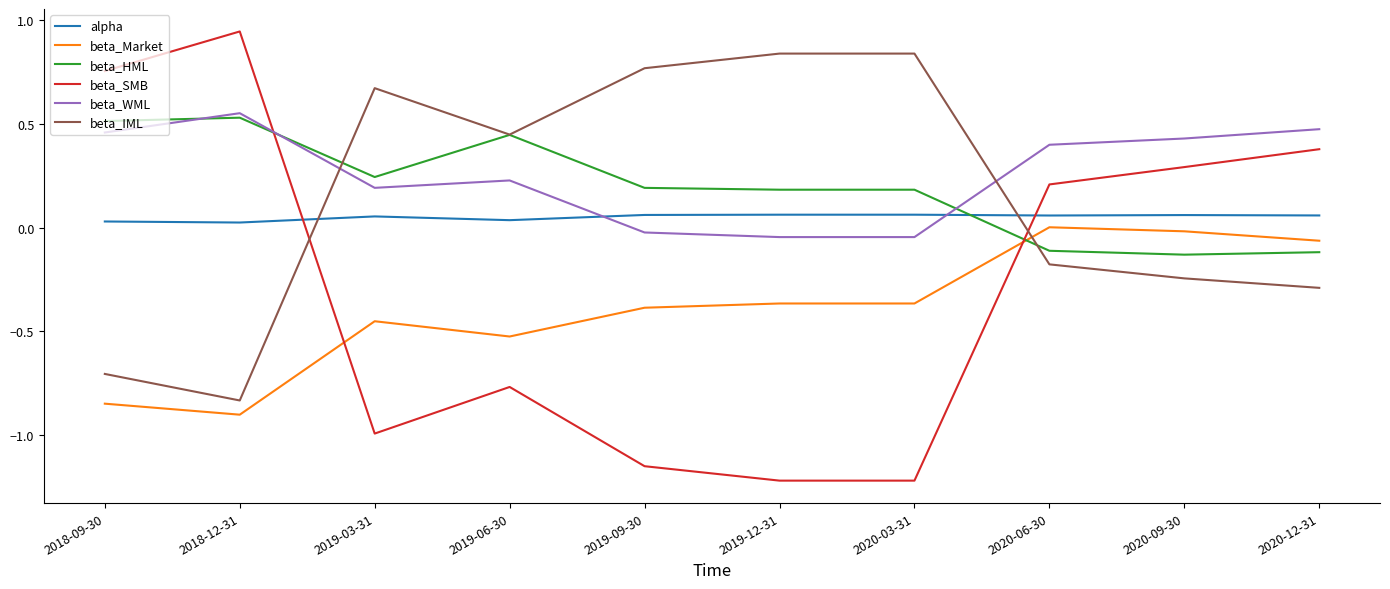

Does the chart have visible grid lines?

No